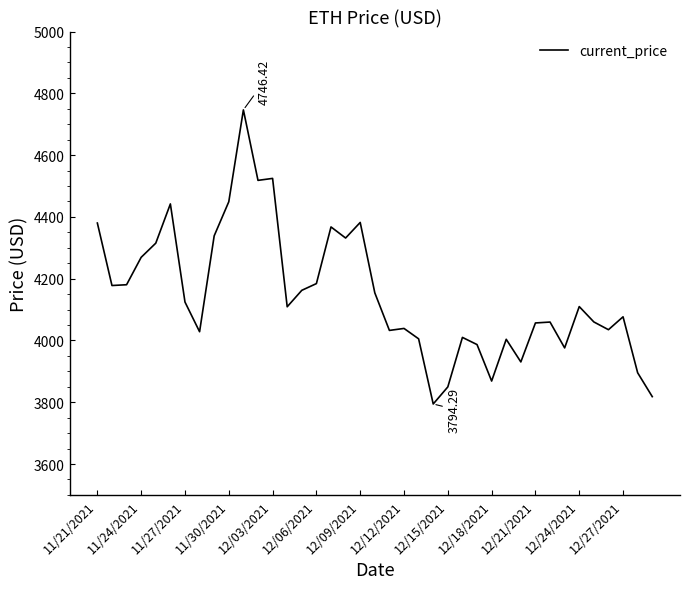

What is the difference between the maximum and minimum values?

952.1